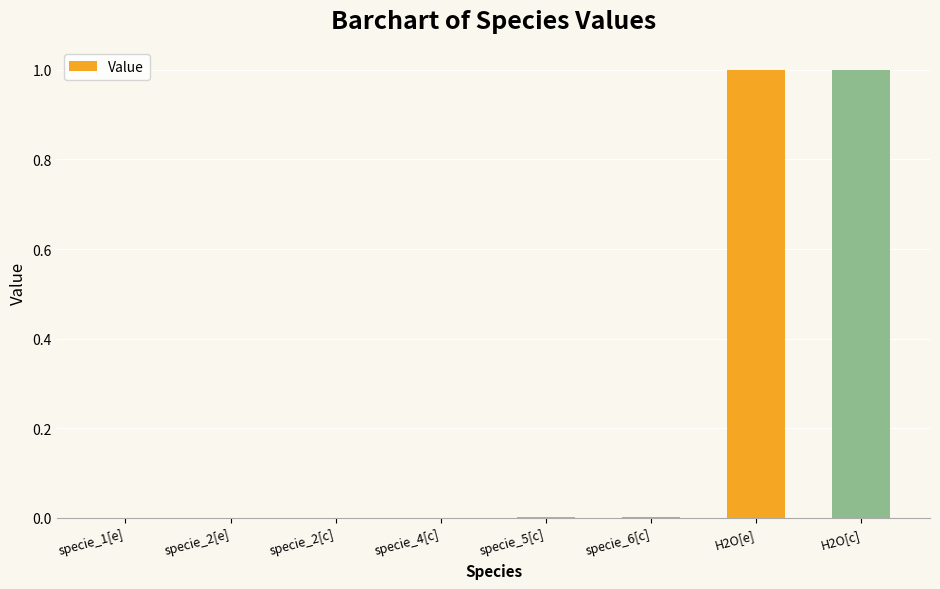

Which has a higher value, specie_5[c] or H2O[c]?

H2O[c]